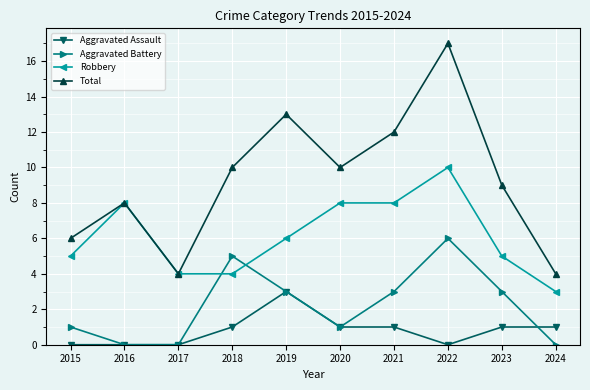

Reading left to right, what are all the values shown in this chart?

Aggravated Assault: 2015=0	2016=0	2017=0	2018=1	2019=3	2020=1	2021=1	2022=0	2023=1	2024=1
Aggravated Battery: 2015=1	2016=0	2017=0	2018=5	2019=3	2020=1	2021=3	2022=6	2023=3	2024=0
Robbery: 2015=5	2016=8	2017=4	2018=4	2019=6	2020=8	2021=8	2022=10	2023=5	2024=3
Total: 2015=6	2016=8	2017=4	2018=10	2019=13	2020=10	2021=12	2022=17	2023=9	2024=4